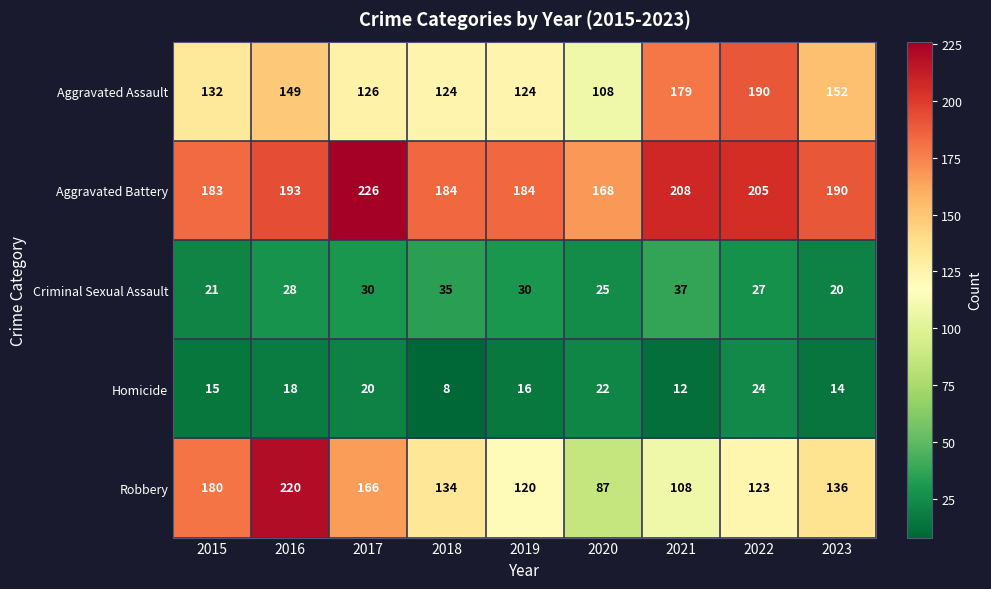

The Homicide series shows 12 at 2016. True or false?

False